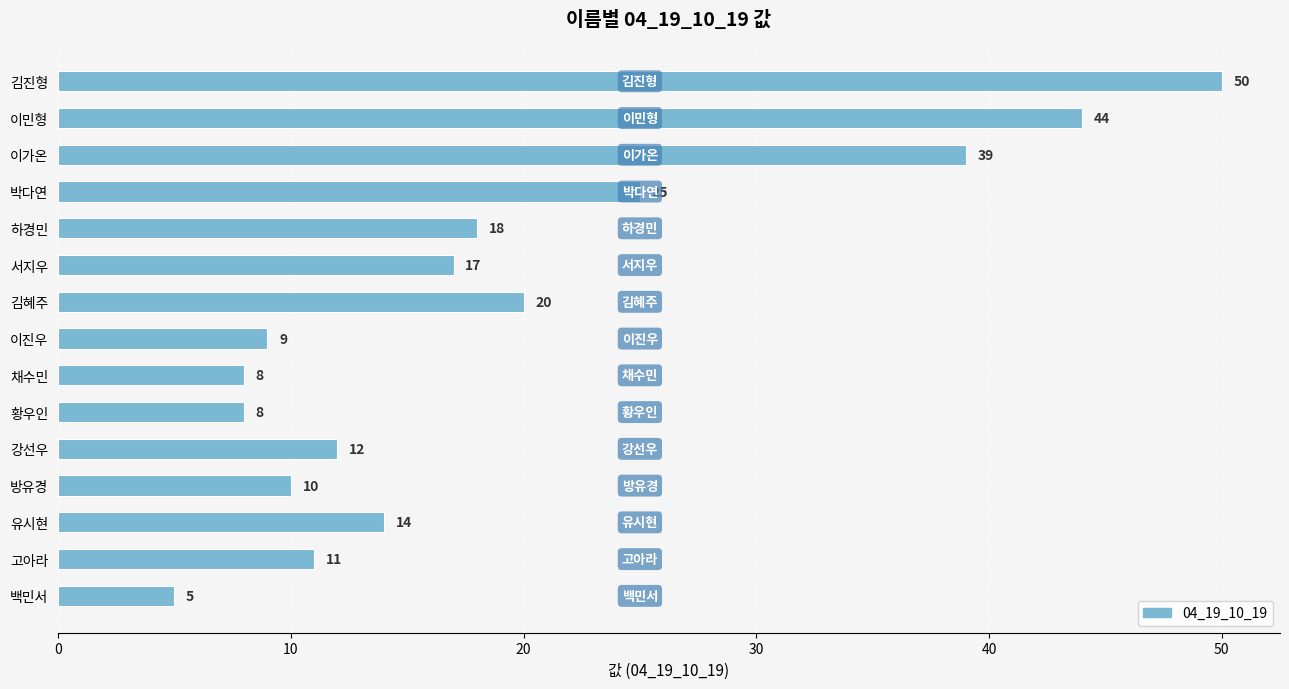

Which label corresponds to the smallest value in the chart?

백민서